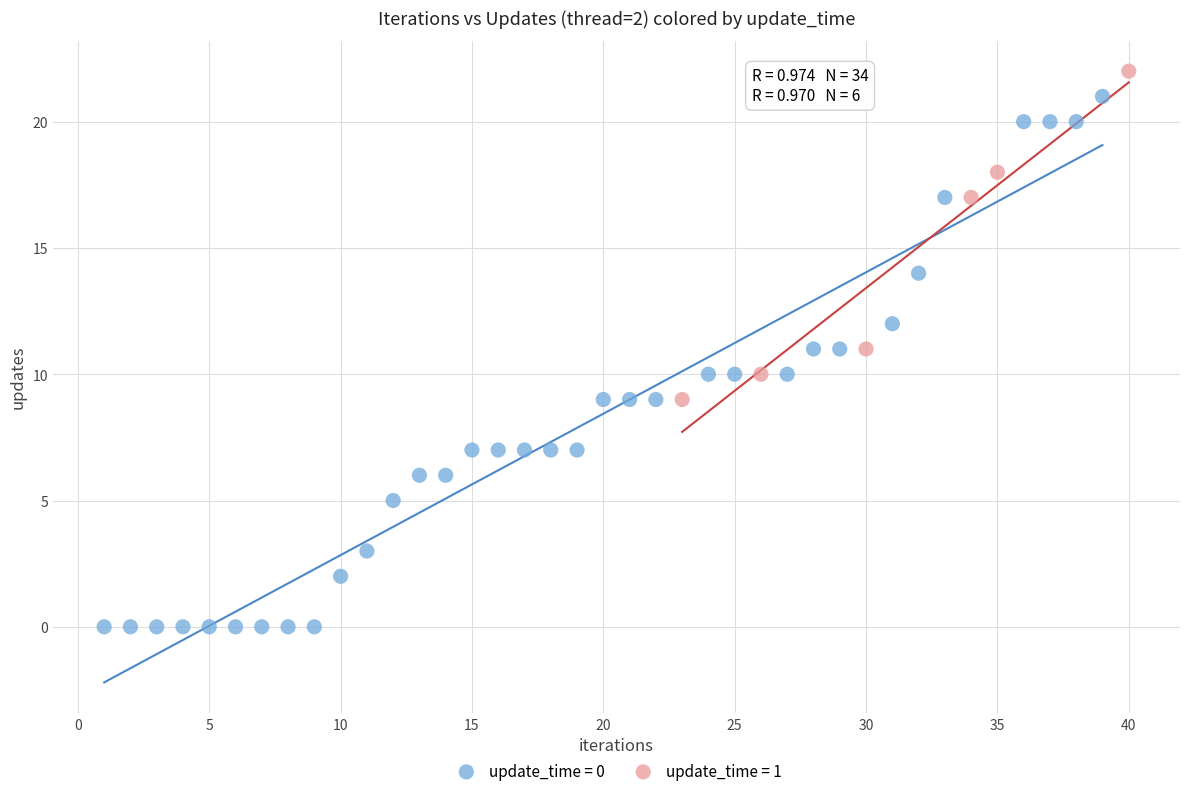

Which series contains the lowest Y value?

update_time = 0